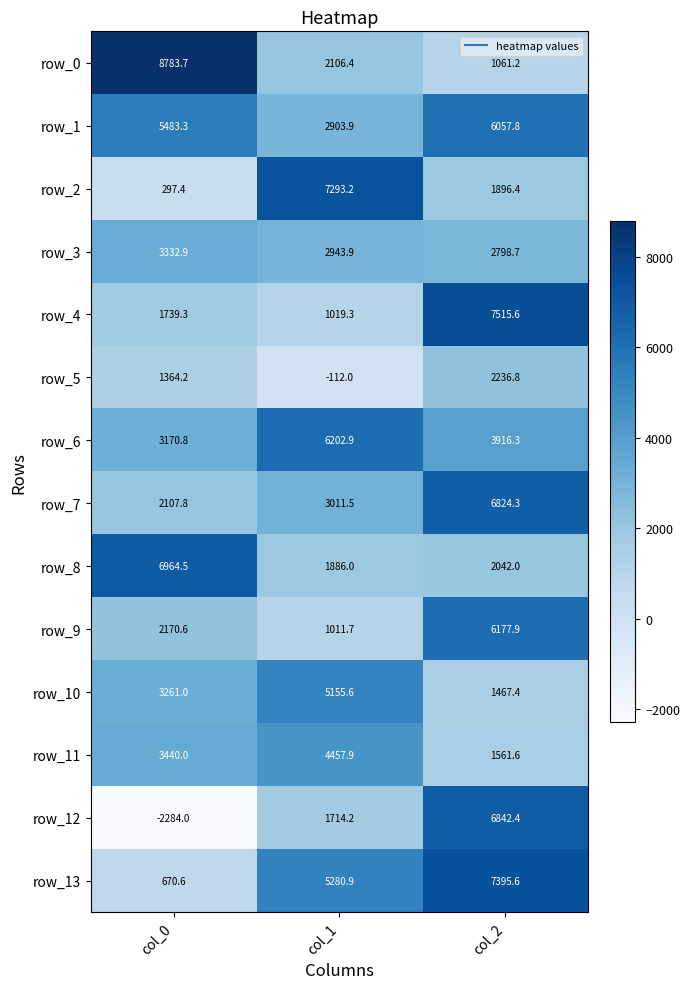

Where is row_12 nearest to the value 2279?

col_1